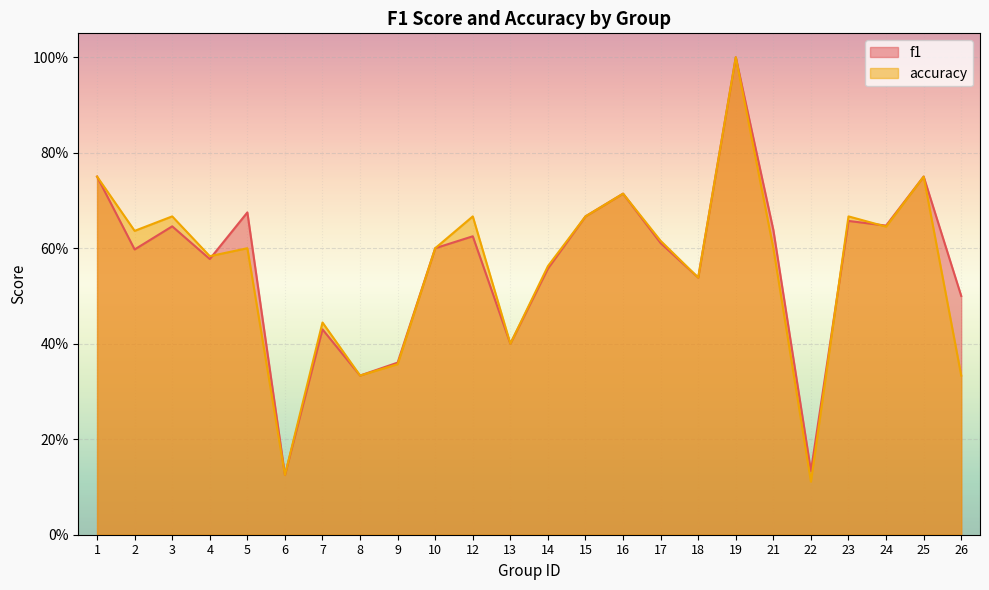

Which series has the largest total across all categories?

f1